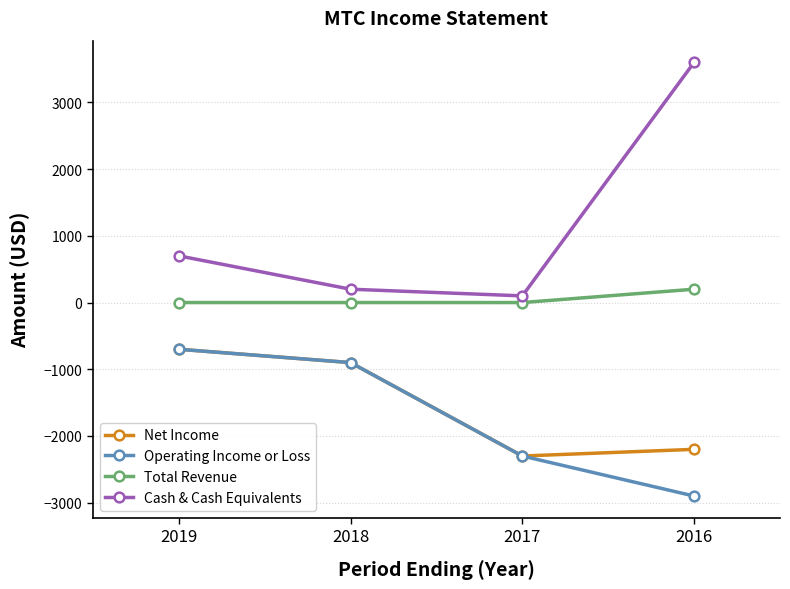

How many data points does each series have?

4